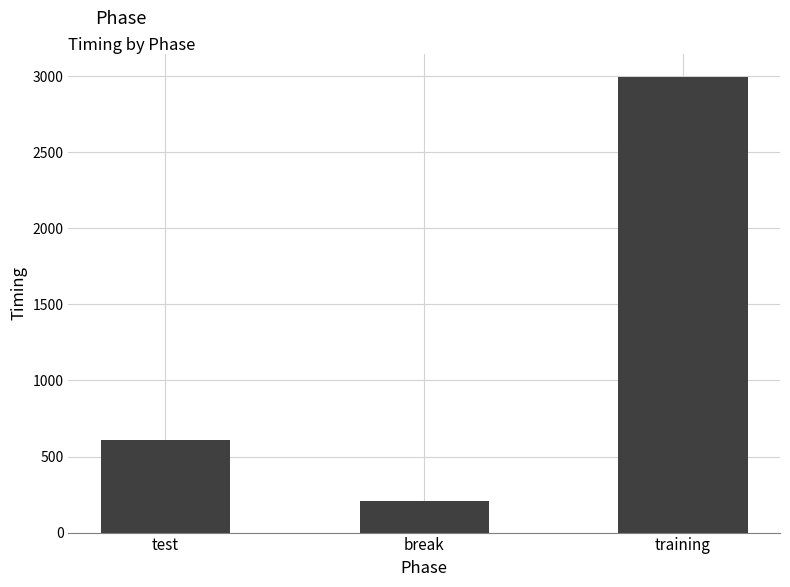

What is the sum of the values at break and training?

3205.3